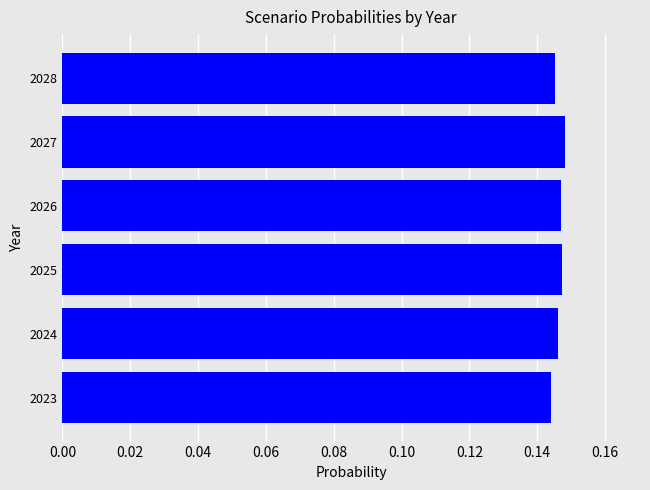

Count the values in the range 0 to 1.

6